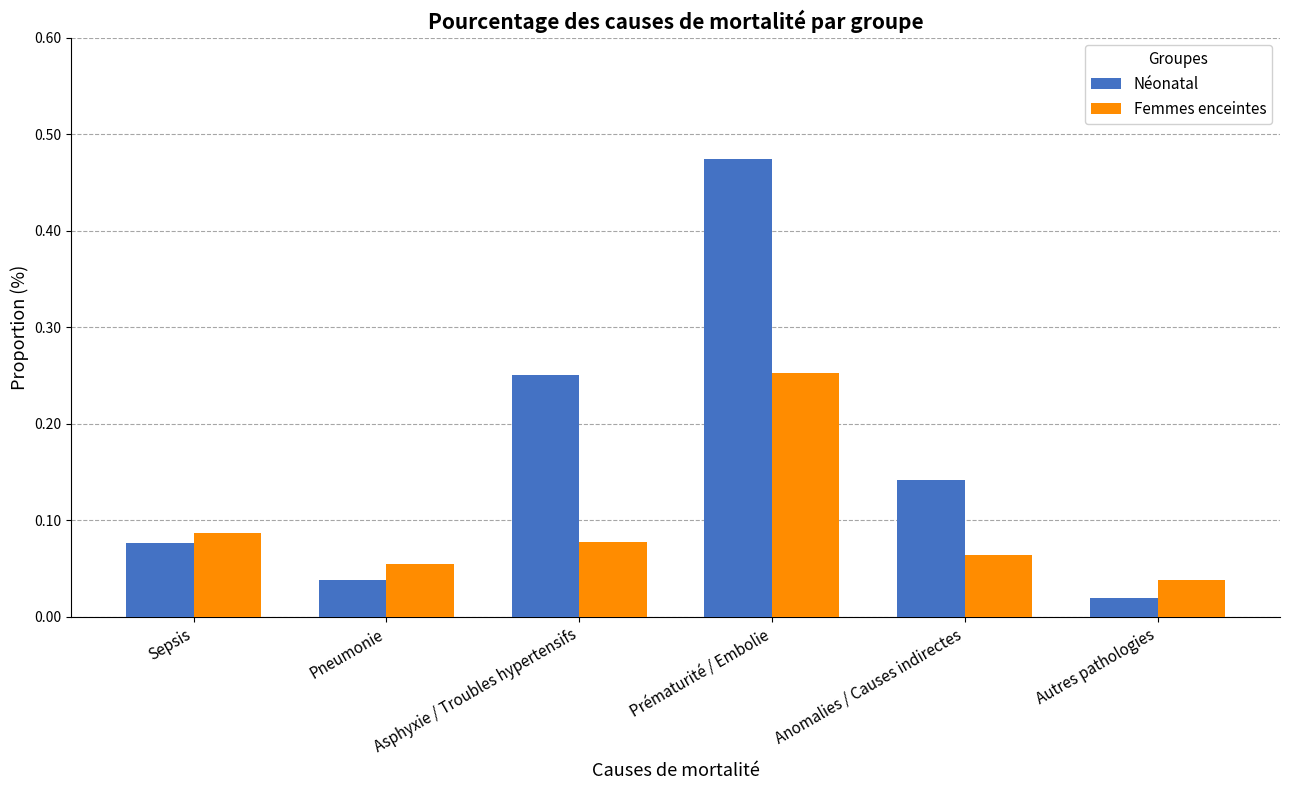

The Femmes enceintes series shows 0.1 at Autres pathologies. True or false?

False